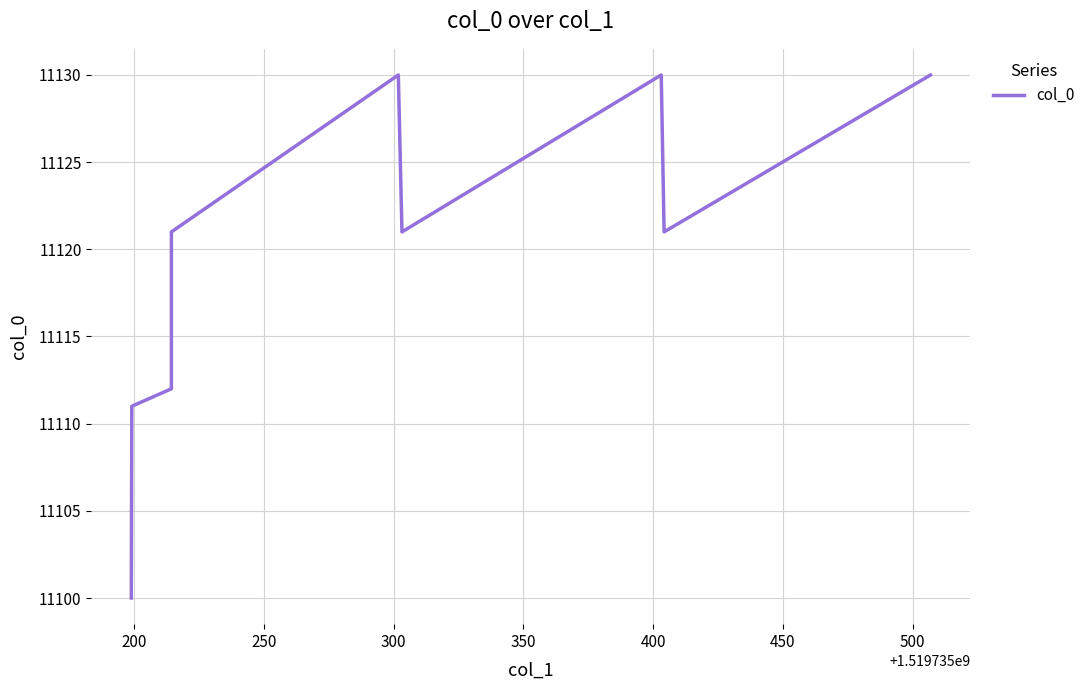

What is the greatest value displayed?

11130